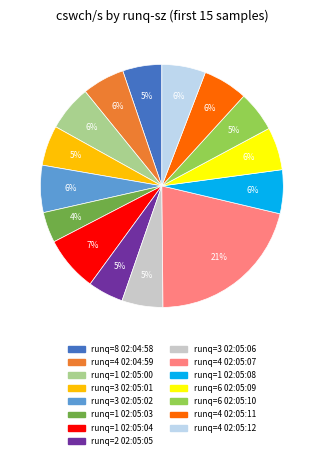

How many segments does this pie chart have?

15